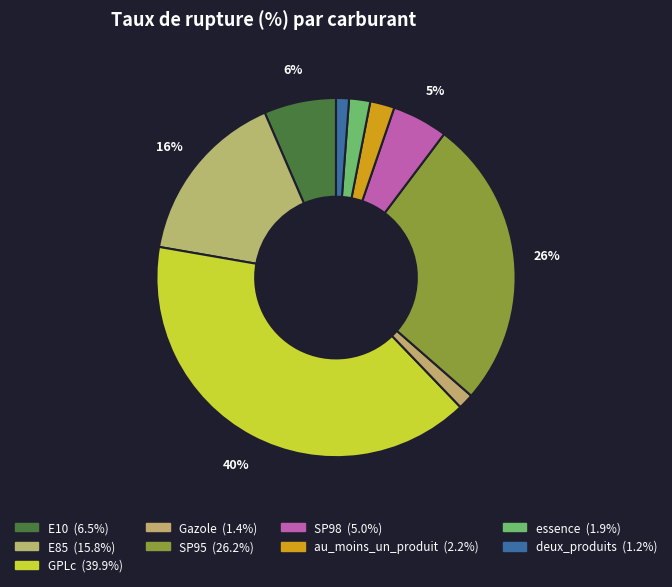

How many segments does this pie chart have?

9